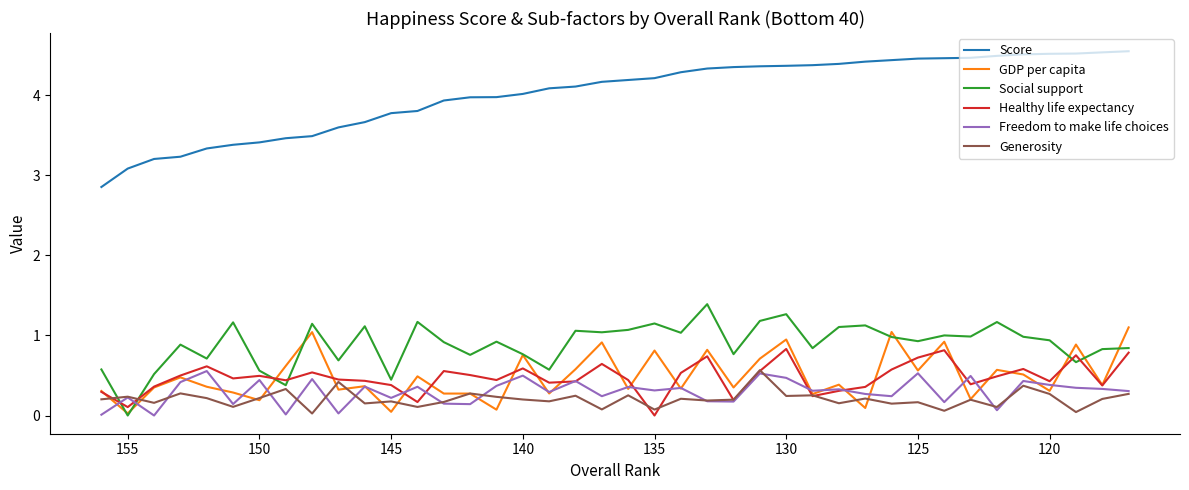

What is the maximum value shown in the chart?

4.5